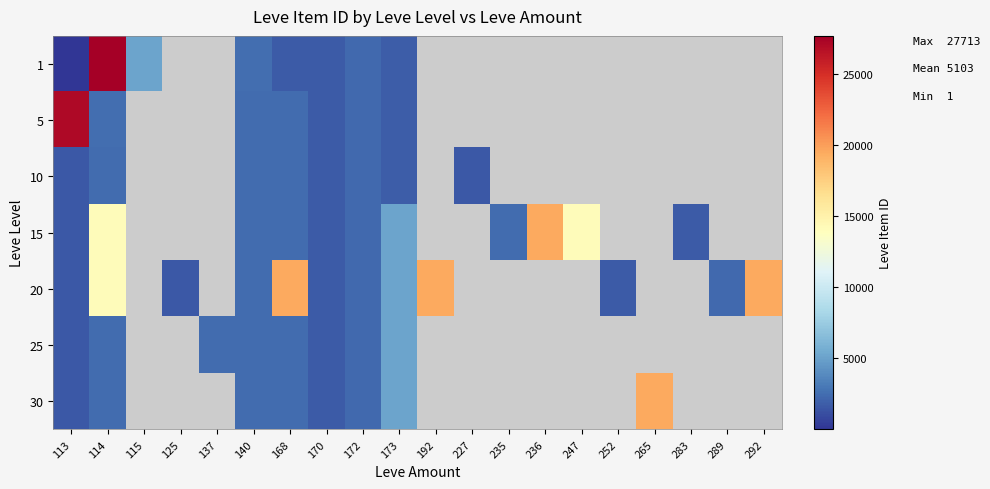

True or false: 20 has a value of 1609.0 at 125.

True